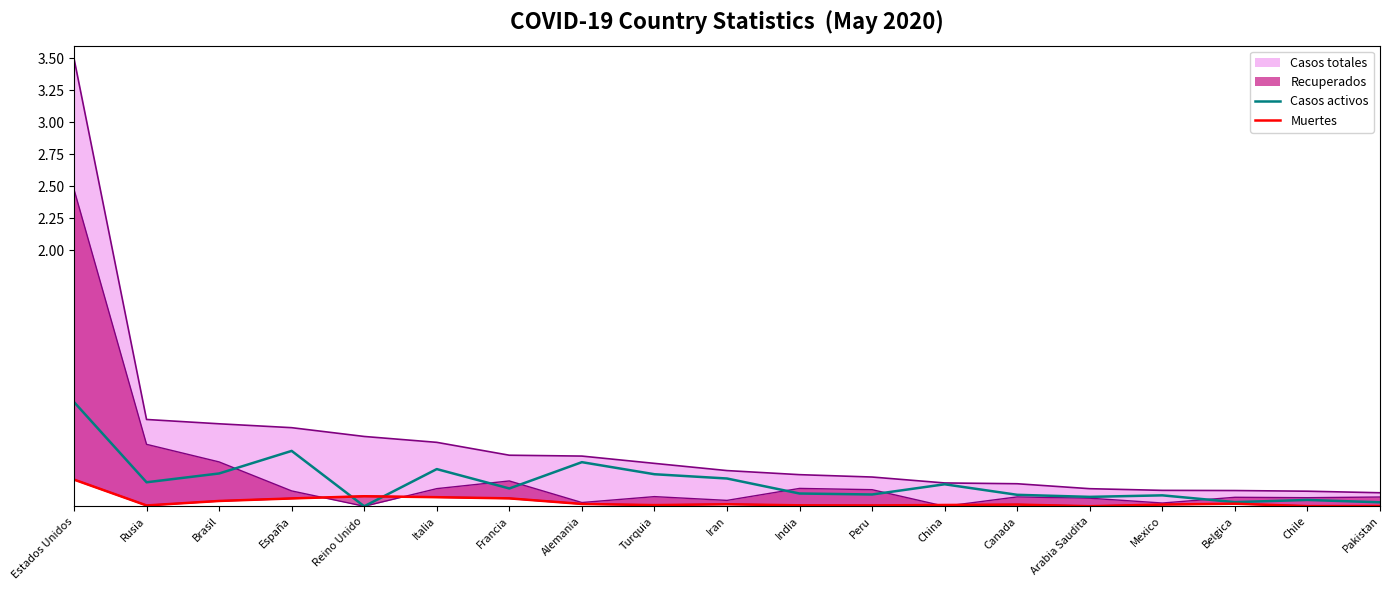

What is the maximum value for Casos activos?

0.8